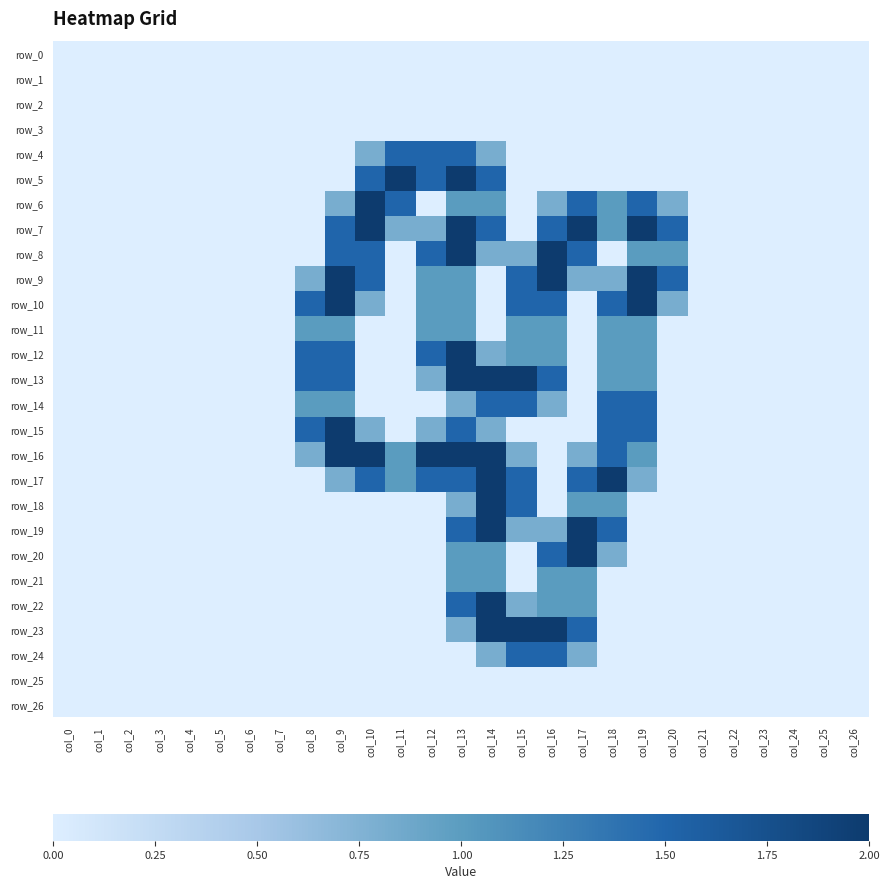

True or false: row_23 has a value of 2.0 at col_16.

True